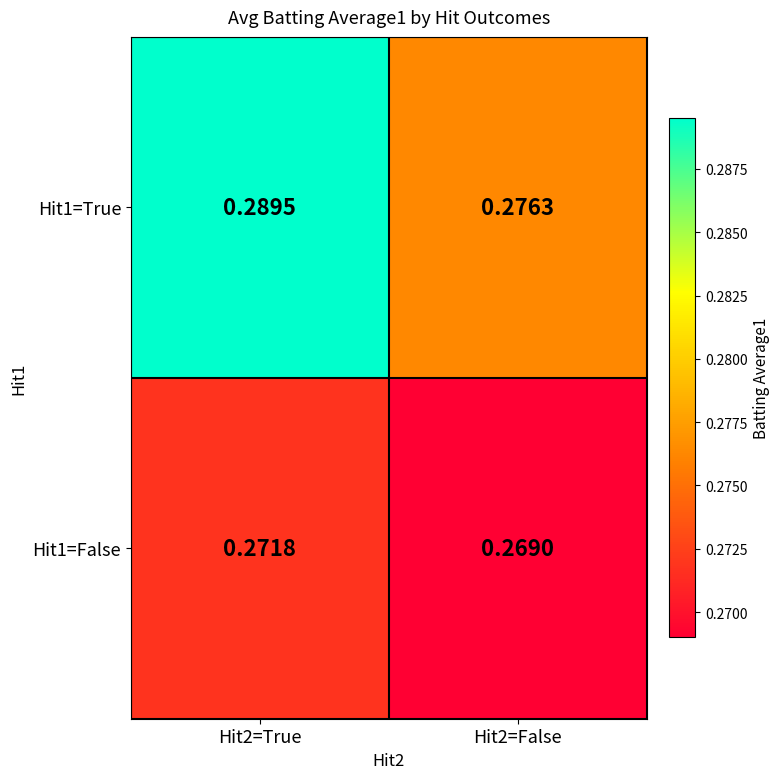

Is the value of Hit1=True at Hit2=False greater than the value of Hit1=False at Hit2=True?

Yes